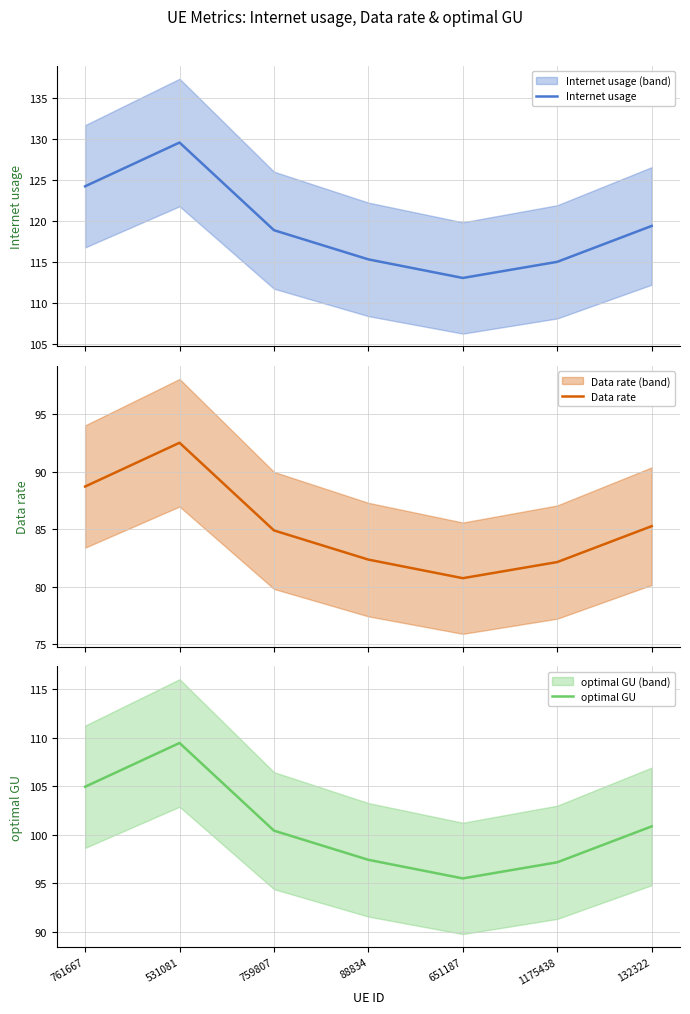

Which category has the lowest value in the Data rate series?

651187